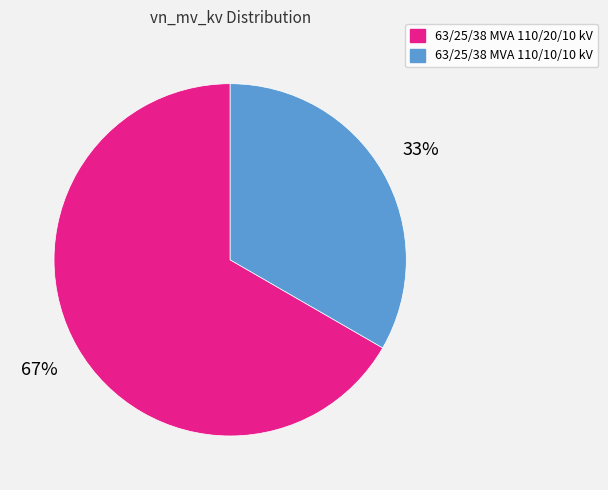

True or false: 63/25/38 MVA 110/20/10 kV accounts for 59% of the total.

False